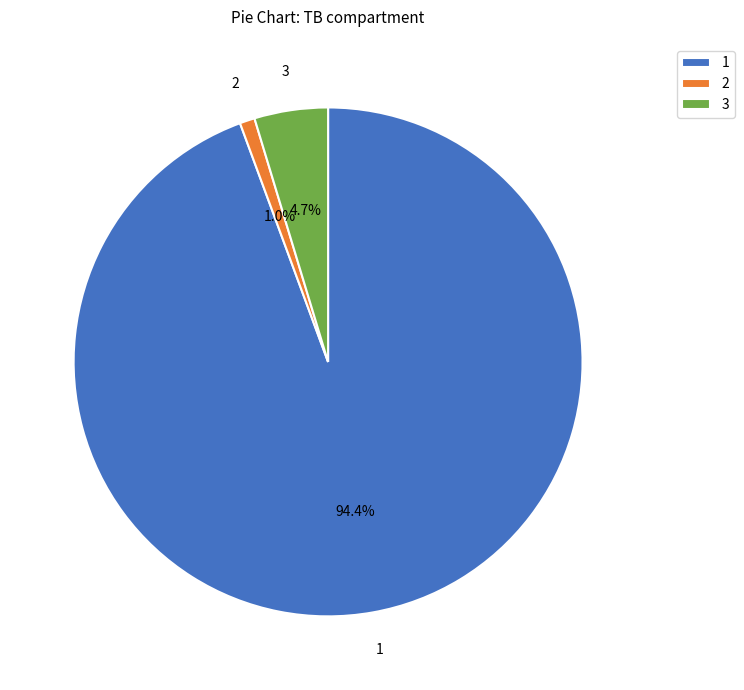

Does 2 represent more than half of the total?

No